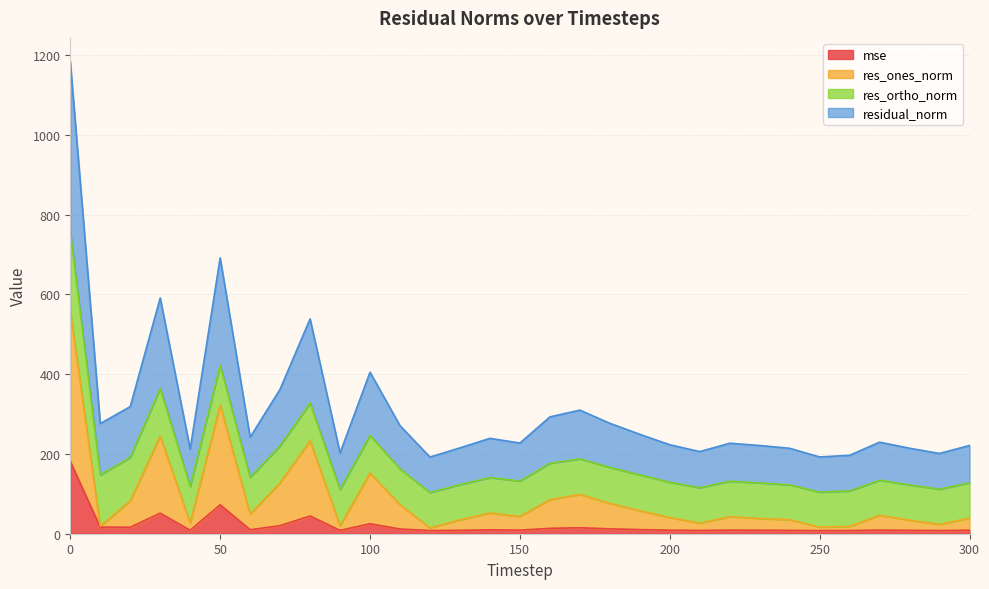

What is the difference between the residual_norm values at 250 and 20?

126.2